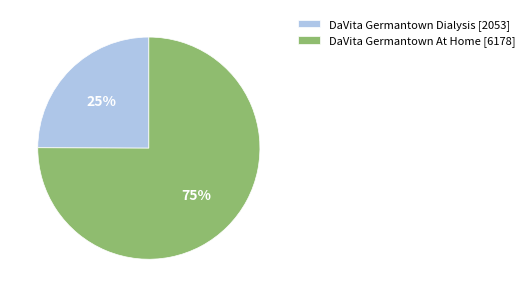

How many slices are in this pie chart?

2